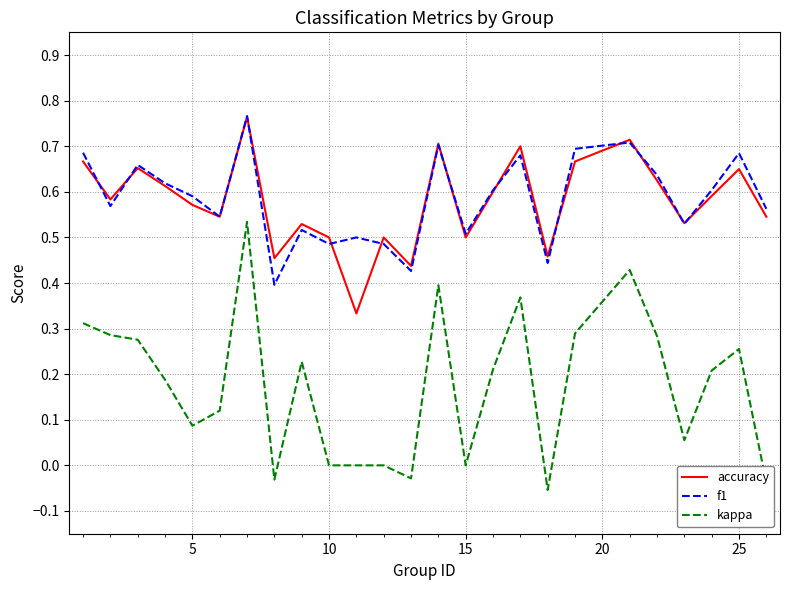

Which series has the widest spread of values?

kappa